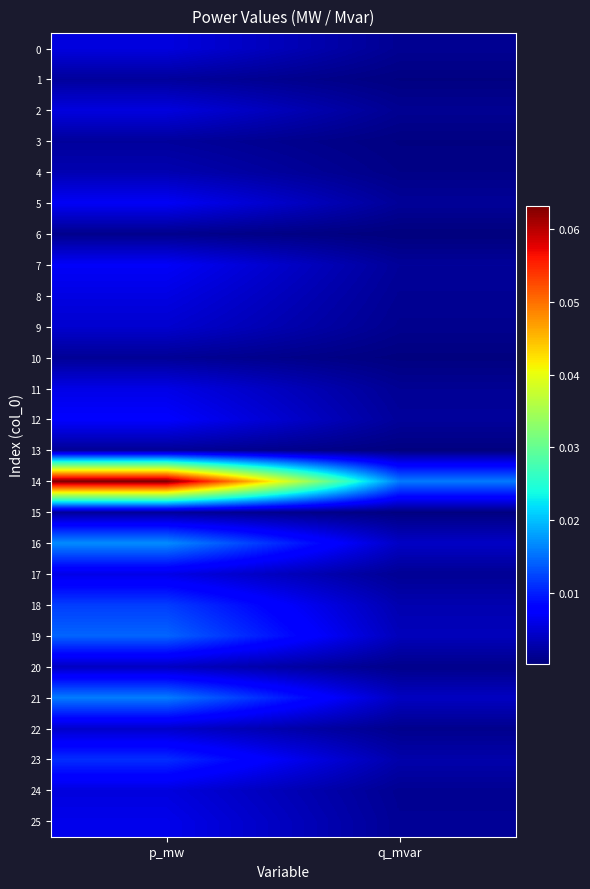

Which category has the highest value across all series?

p_mw